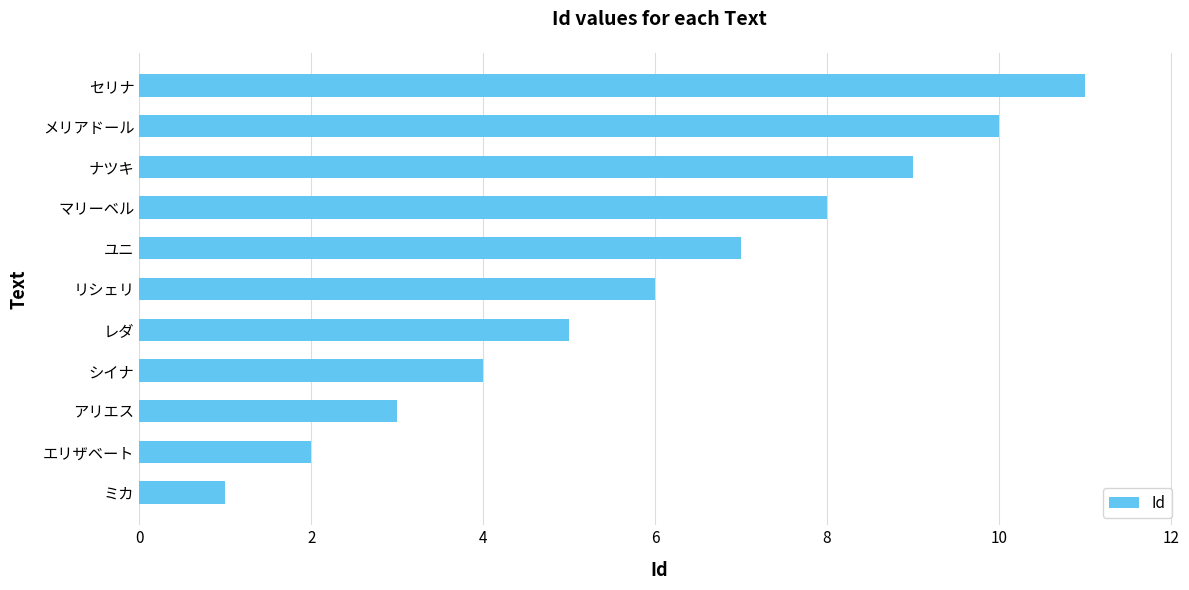

List the labels in order of value, largest first.

セリナ, メリアドール, ナツキ, マリーベル, ユニ, リシェリ, レダ, シイナ, アリエス, エリザベート, ミカ